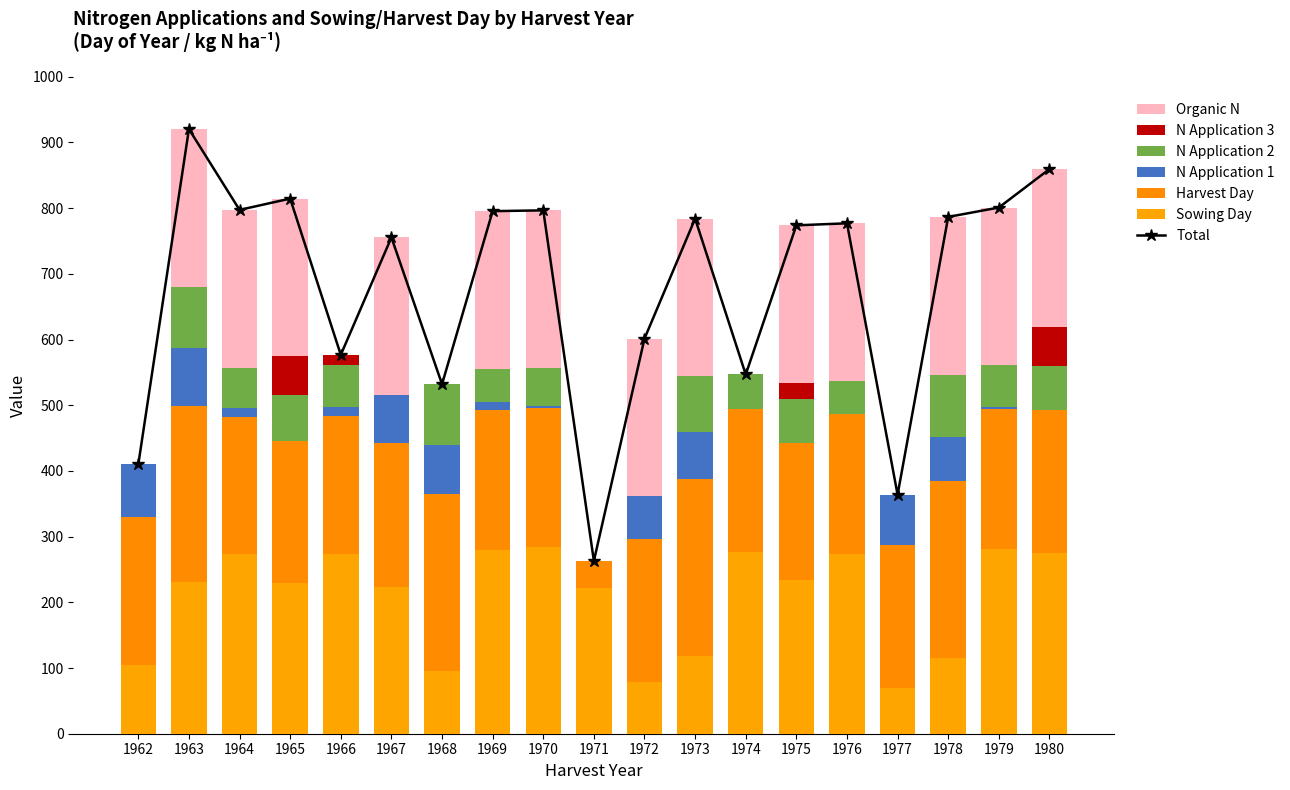

Does the chart contain any negative values?

No